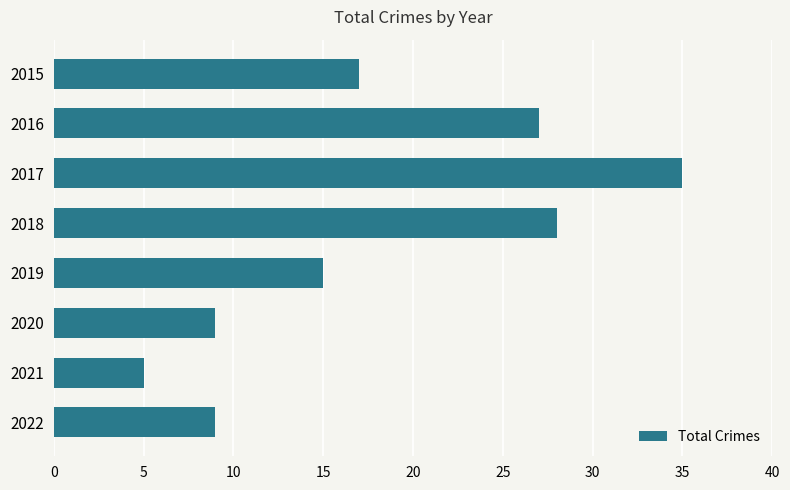

The chart shows a value of 3 at 2020. True or false?

False